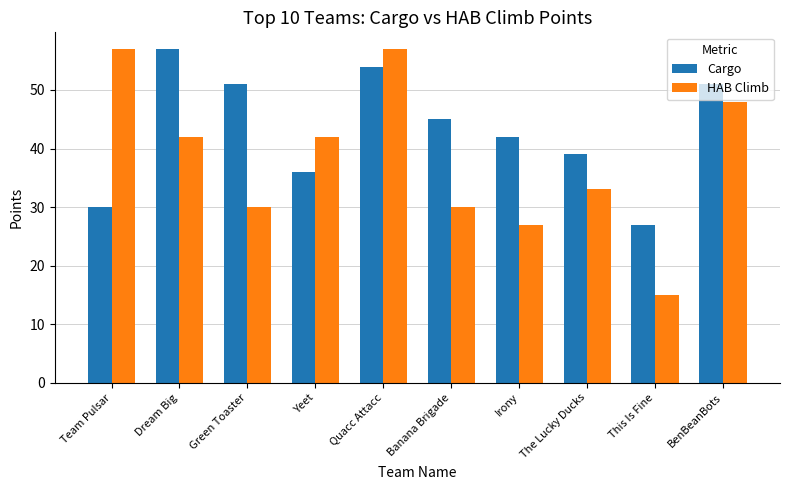

What is the difference between the maximum and minimum values in the HAB Climb series?

42